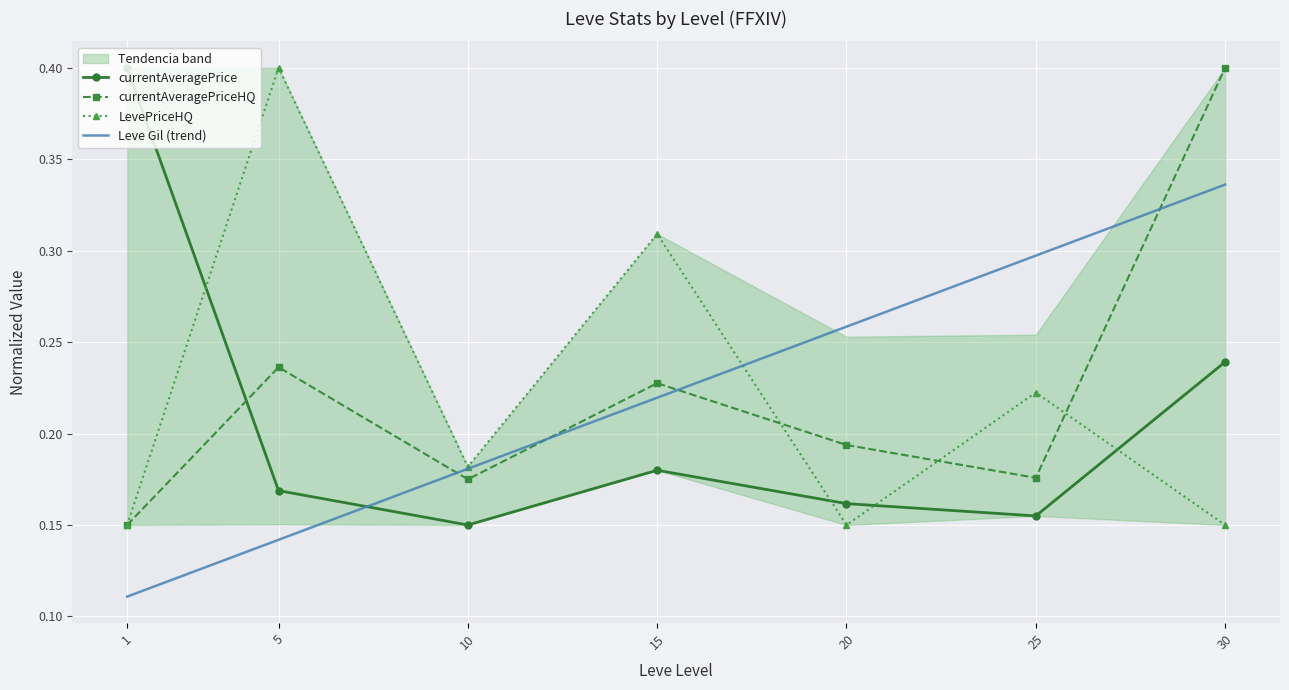

At which category does currentAveragePriceHQ reach its first local valley?

10